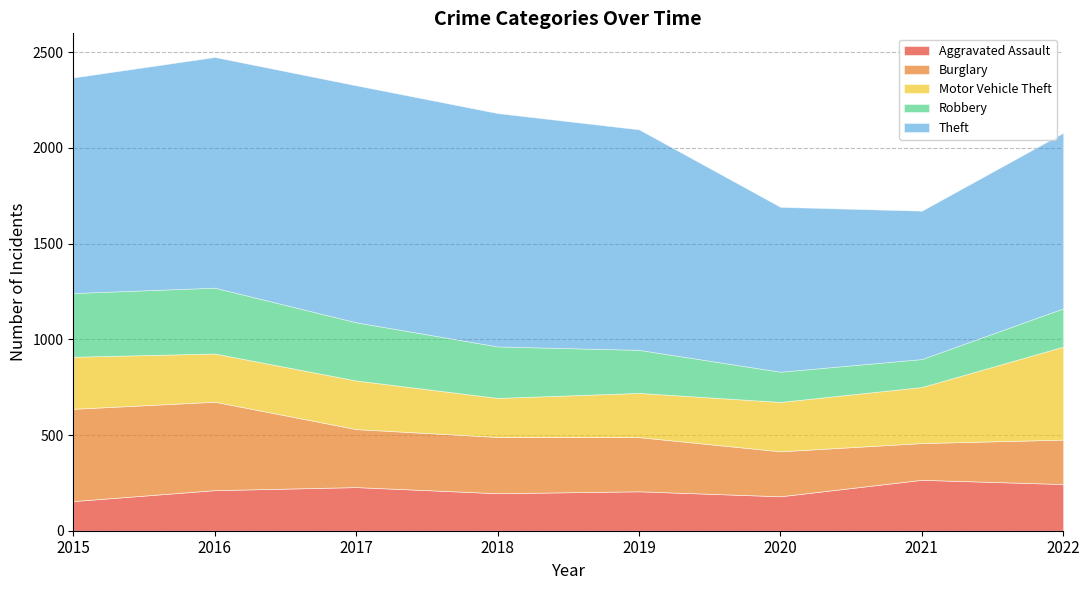

What is the difference between the second highest and second lowest values in the Aggravated Assault series?

64